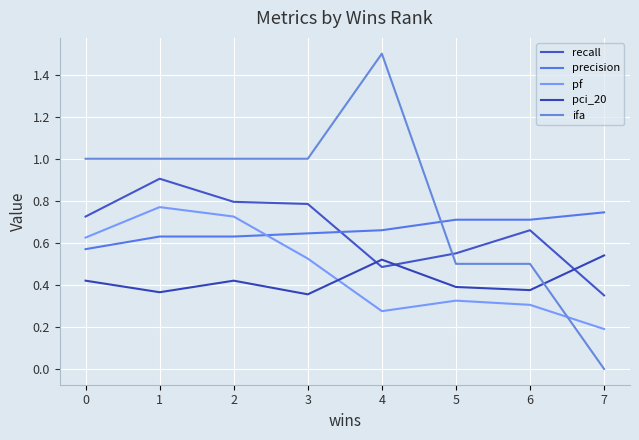

What is the maximum value shown in the chart?

1.5